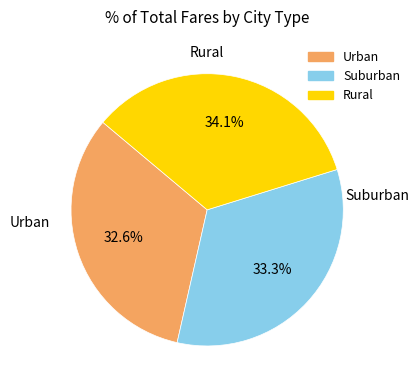

How many slices are in this pie chart?

3